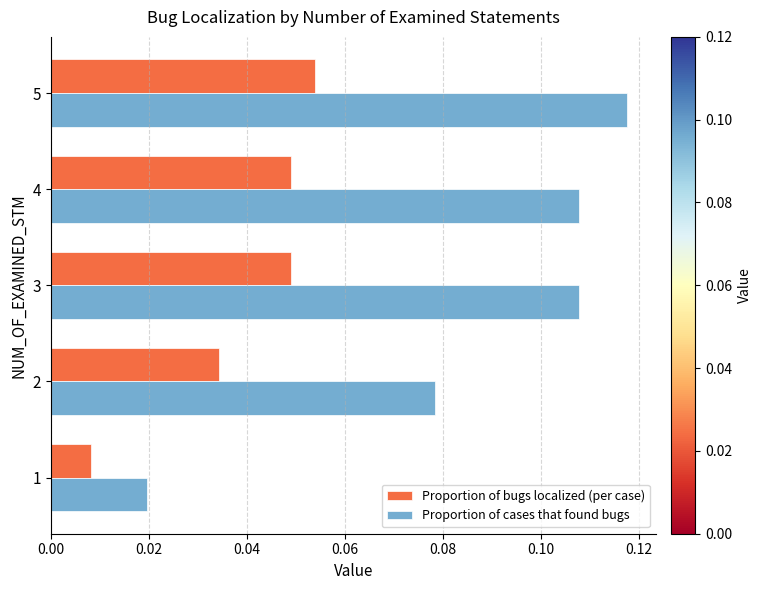

Which series has the largest range (max minus min)?

Proportion of cases that found bugs